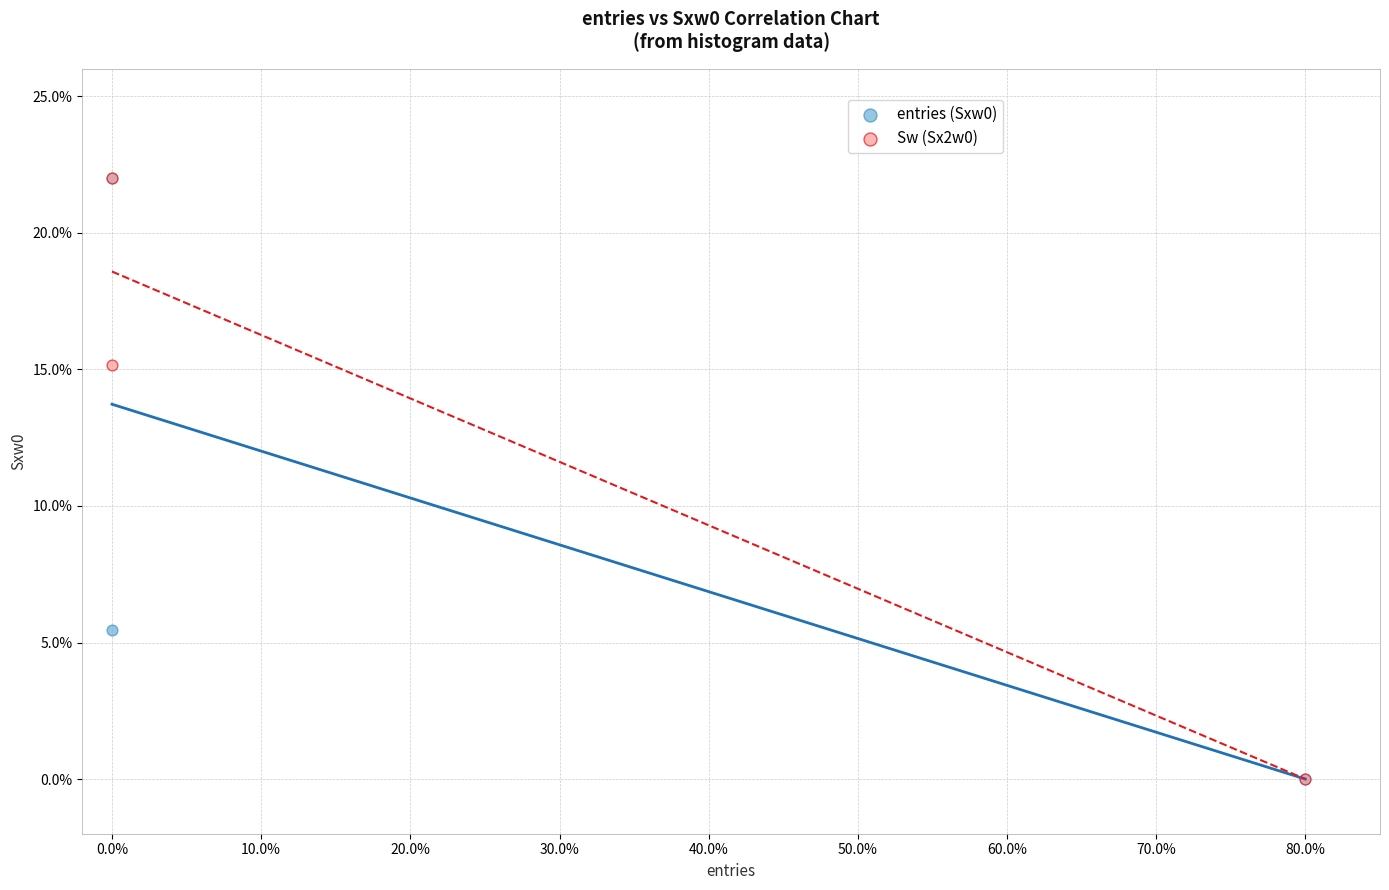

What are all the series names shown in the legend?

entries (Sxw0), Sw (Sx2w0)